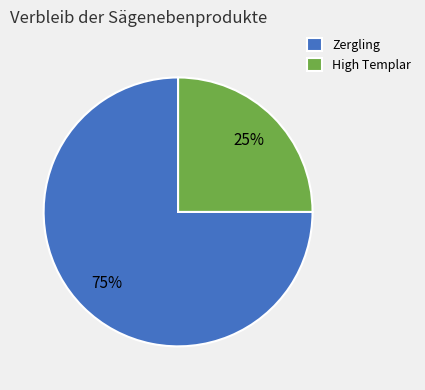

What percentage is the High Templar slice, to the nearest percent?

25%